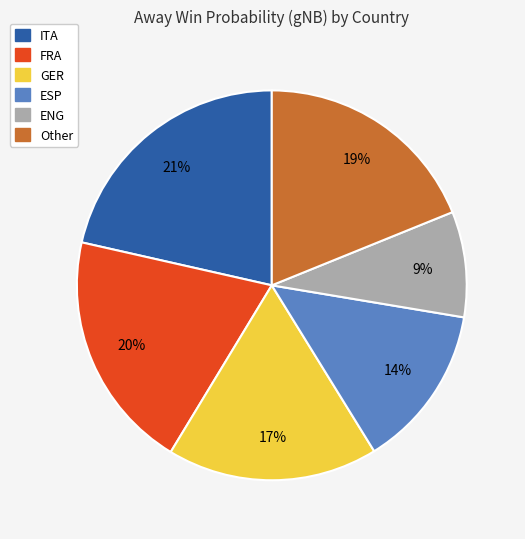

Is there a majority slice in this chart?

No